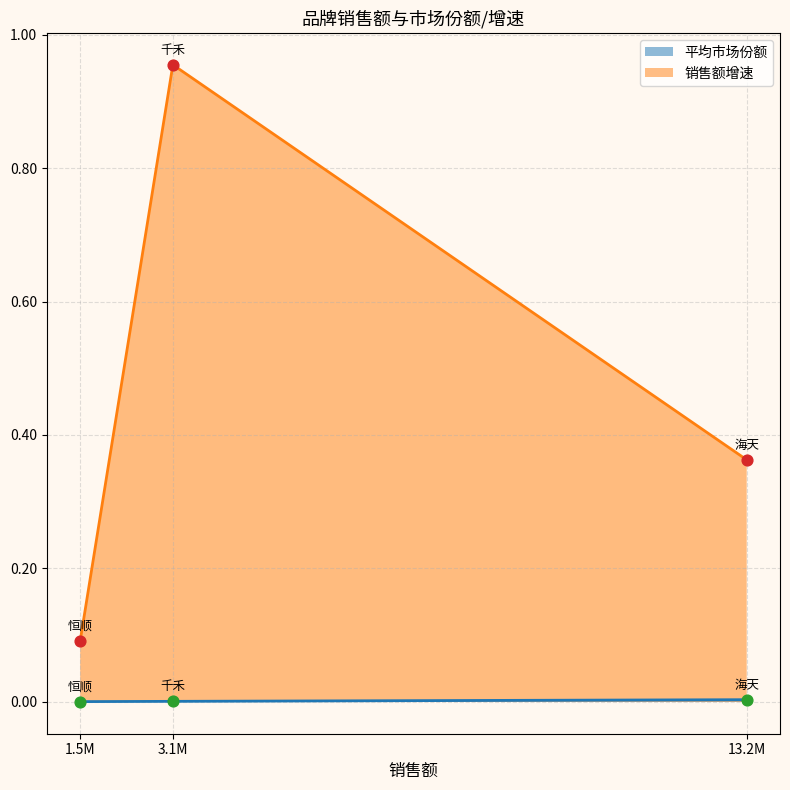

At which category is the sum across all series the highest?

3.1M